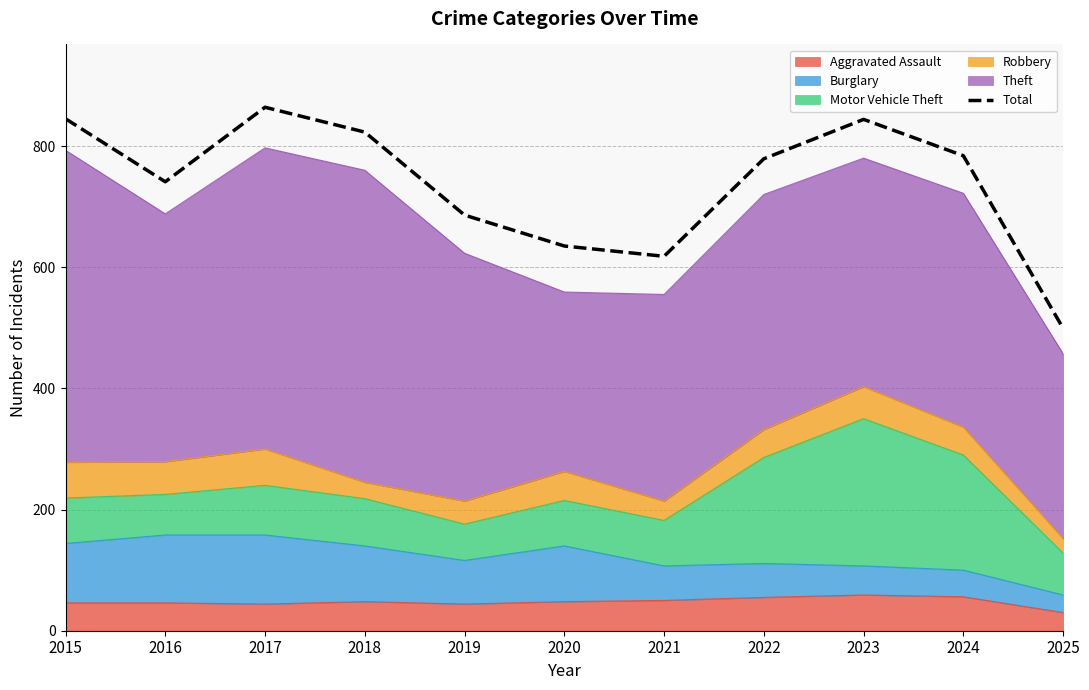

How many categories are shown in the chart?

11